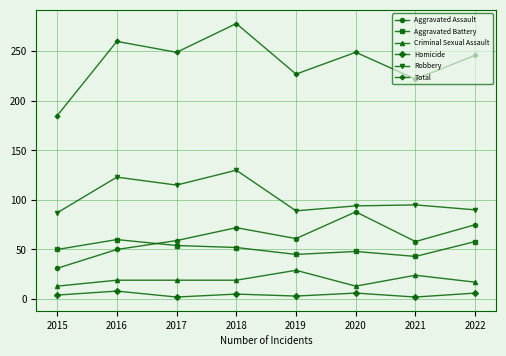

At how many categories does at least one series exceed 11?

8